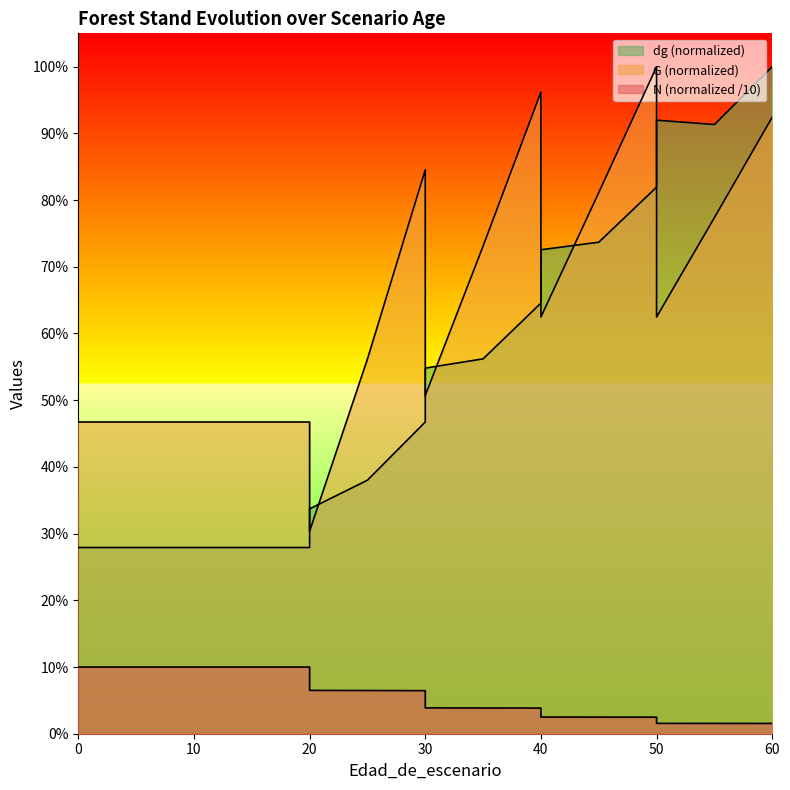

What is the average value of the dg series?

55.6